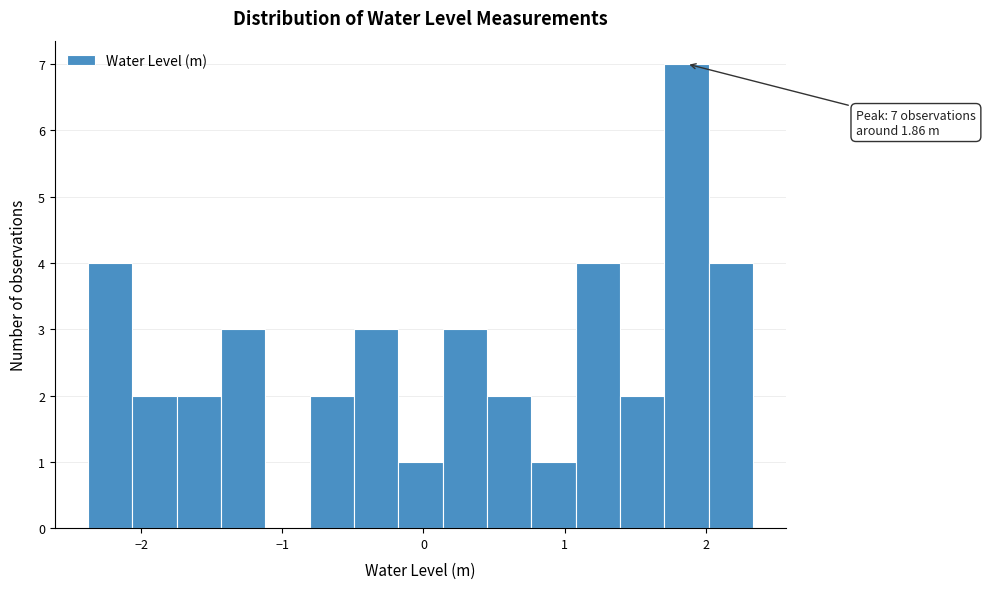

Around what value on the x-axis is the tallest bar? Give the approximate position of its centre, as read against the axis.

1.9